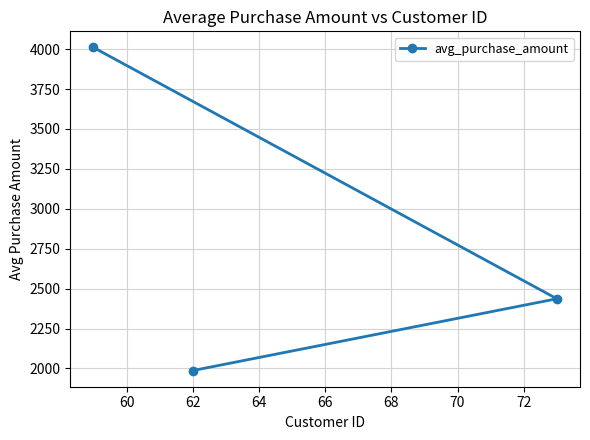

How many series are shown in this chart?

1